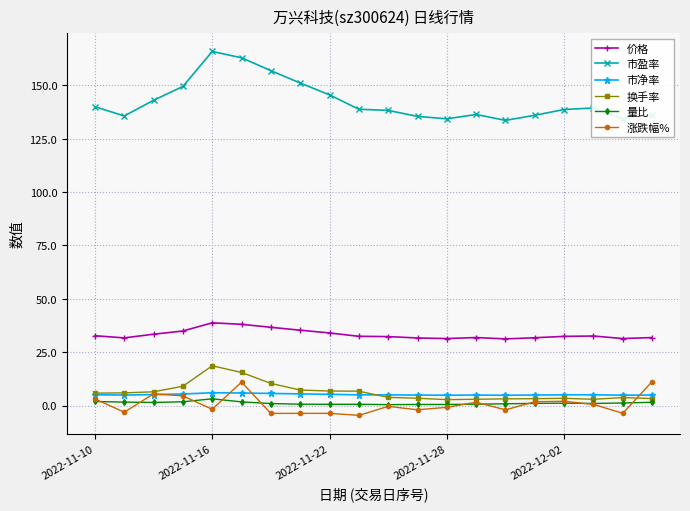

True or false: 量比 and 换手率 intersect in this chart.

False